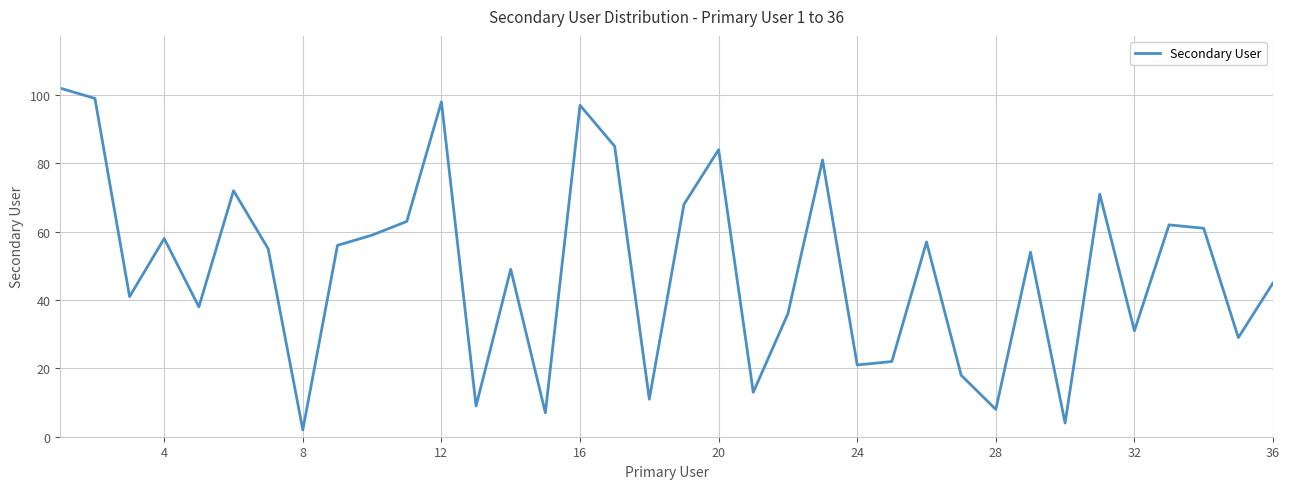

What is the difference between the maximum and minimum values?

100